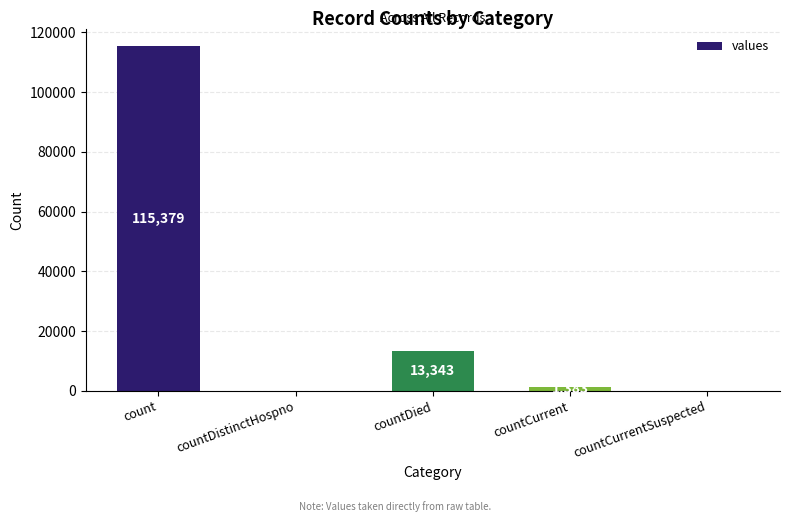

The value at count is 115379. True or false?

True